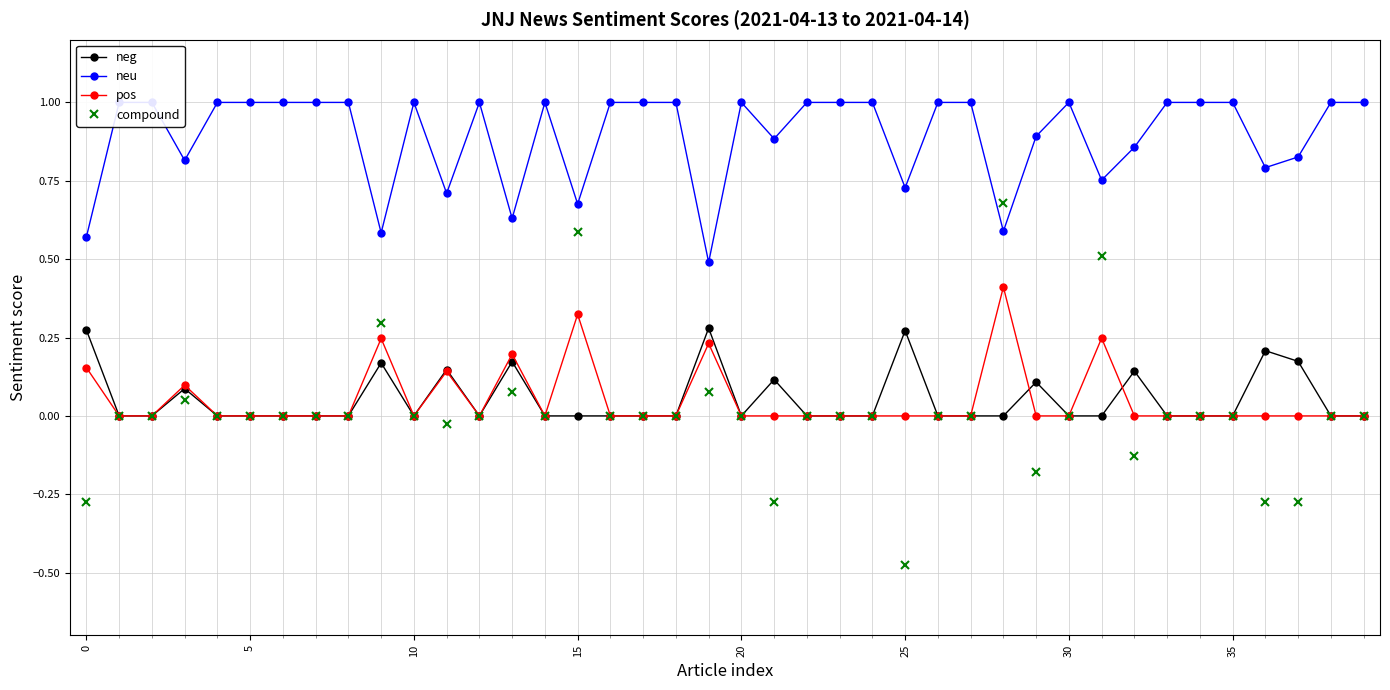

How many distinct data groups are displayed?

4